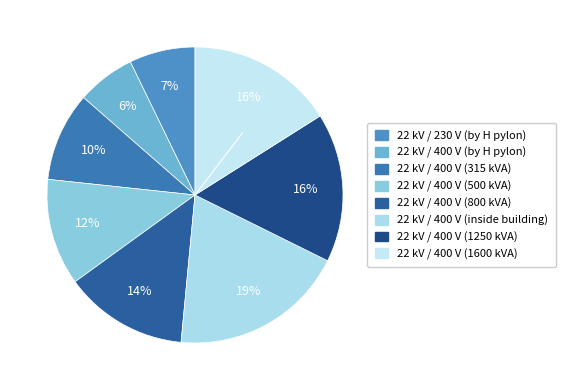

How many slices are in this pie chart?

8